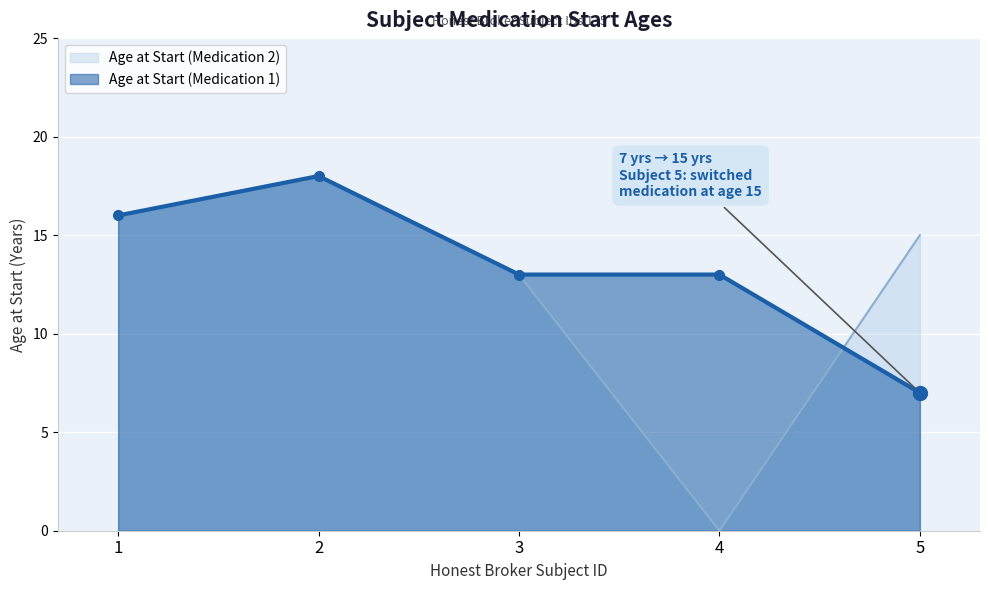

What is the maximum value shown in the chart?

18